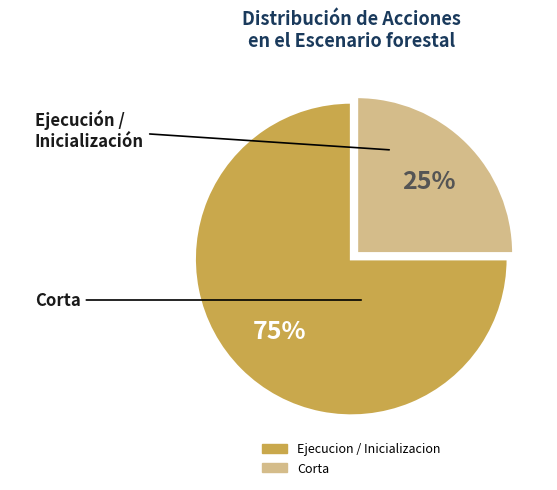

To the nearest percent, what is the difference between the largest and smallest slice percentages?

50%